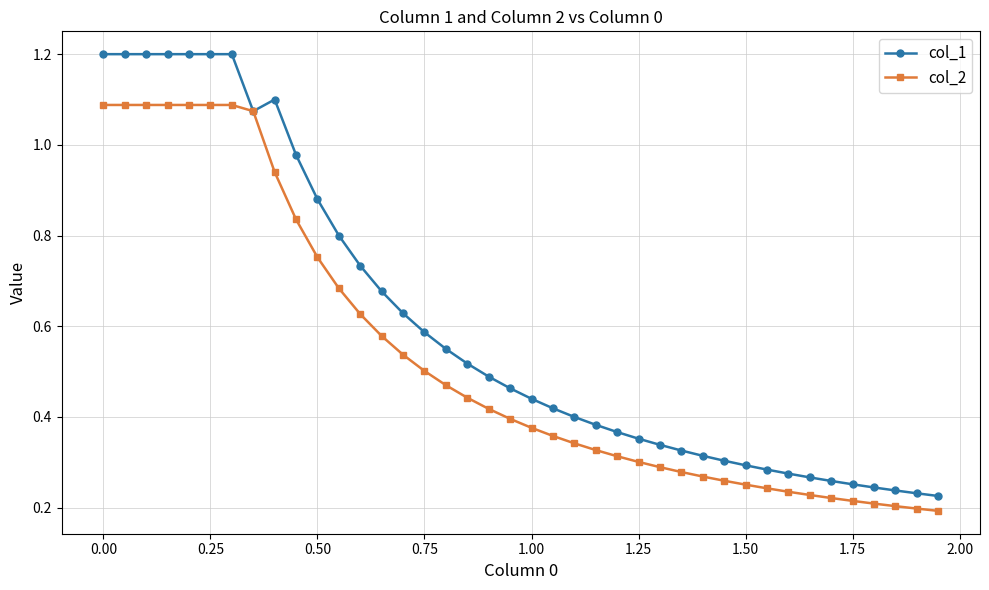

At how many categories does at least one series exceed 0?

40